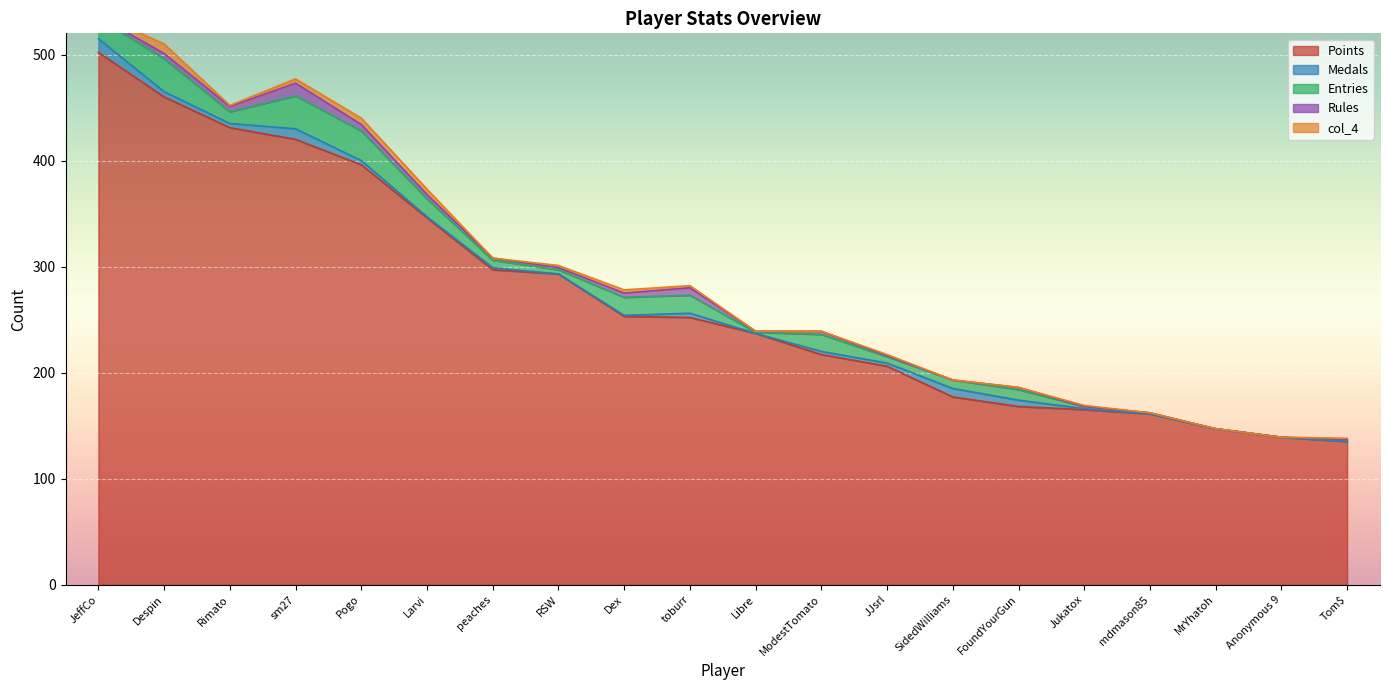

How many categories are shown in the chart?

20